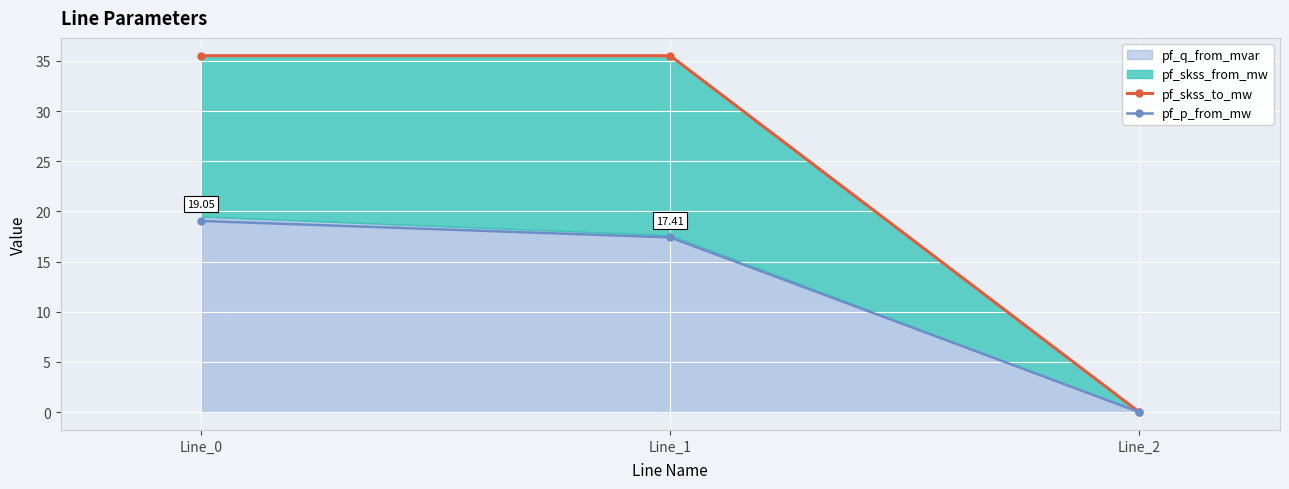

How many lines are shown in the chart?

2